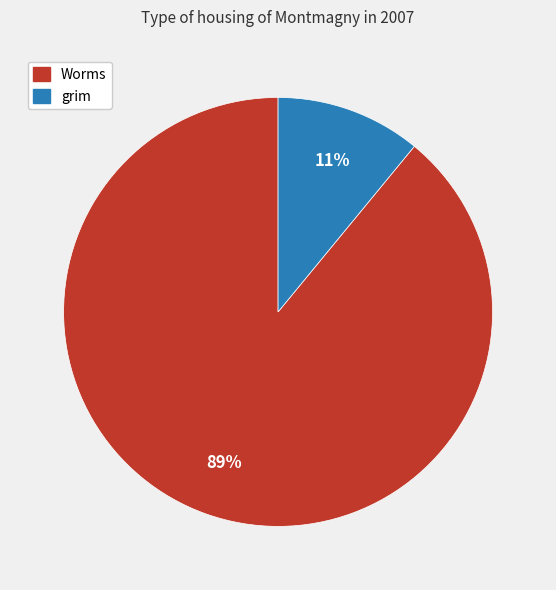

Does Worms account for over 50% of the chart?

Yes